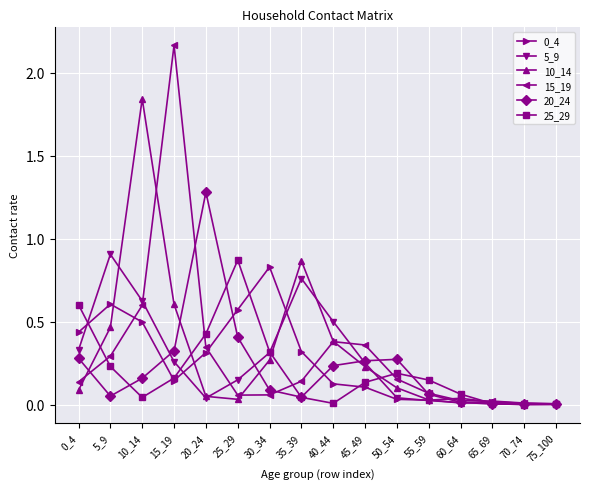

The value of 10_14 at 60_64 is 0.0. True or false?

True